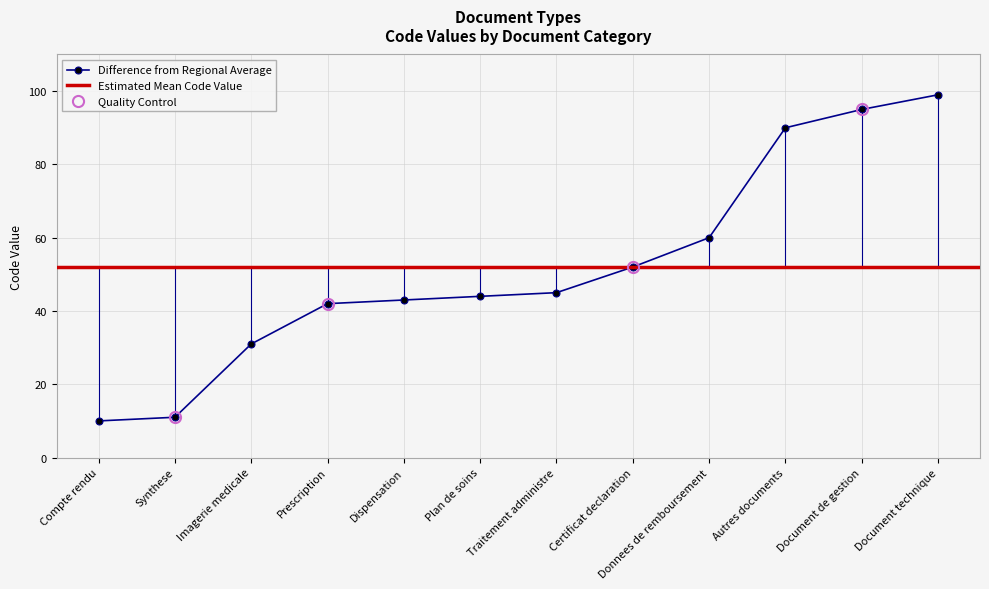

The Difference from Regional Average series shows 63 at Traitement administre. True or false?

False